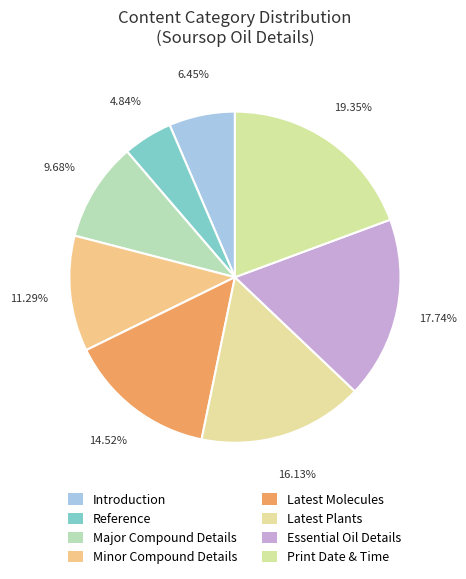

To the nearest percent, what portion does Reference represent?

5%